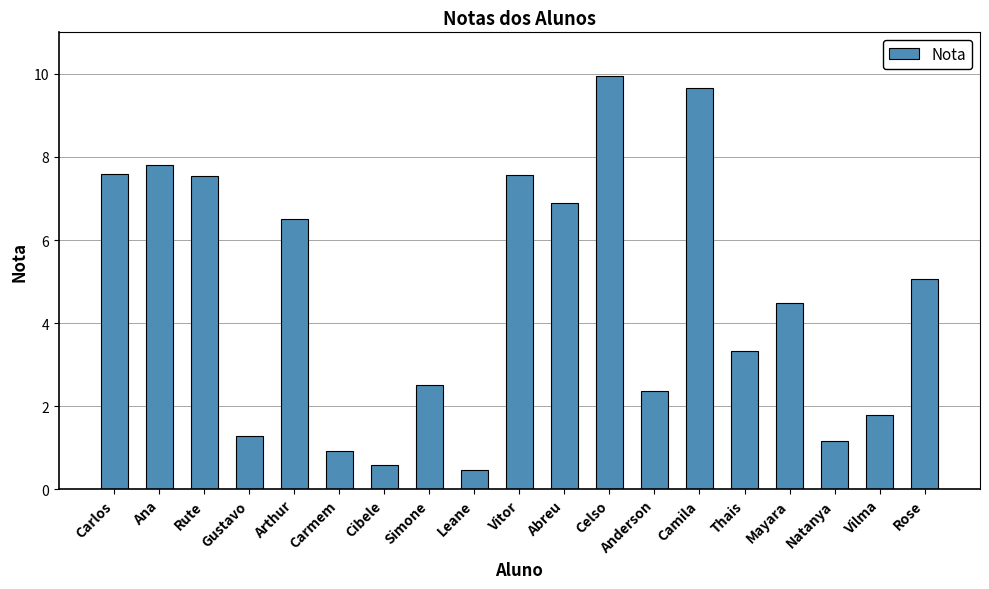

What is the label of the 11th bar from the right?

Leane